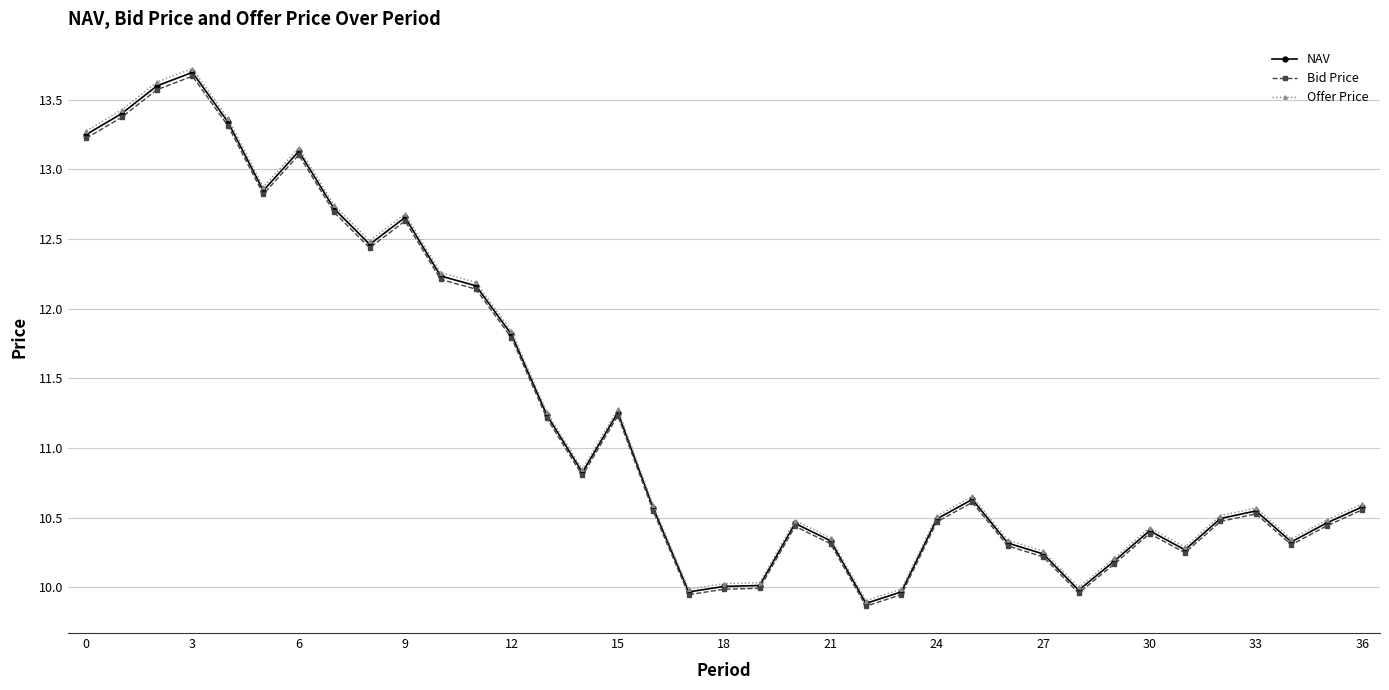

What is the value of the NAV point at the 3rd from the left?

13.6